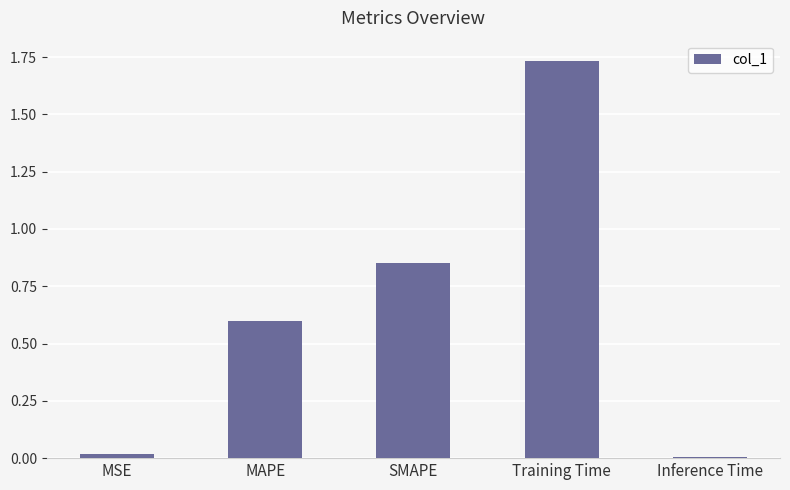

What is the average value?

0.6